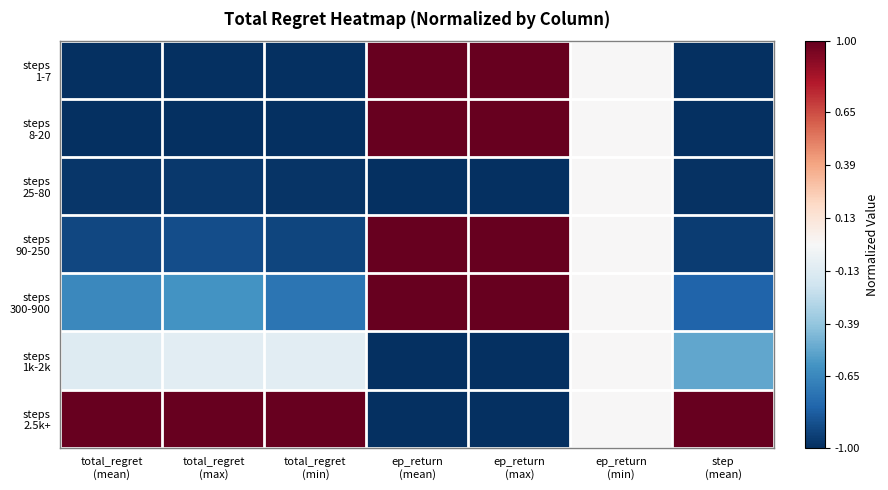

Rank the series by their maximum value, from lowest to highest.

steps 25-80, steps 1k-2k, steps 1-7, steps 8-20, steps 90-250, steps 300-900, steps 2.5k+